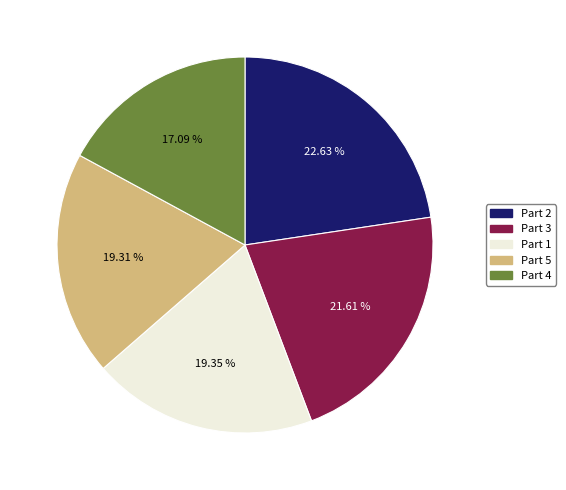

Which category has the biggest portion of the pie?

Part 2